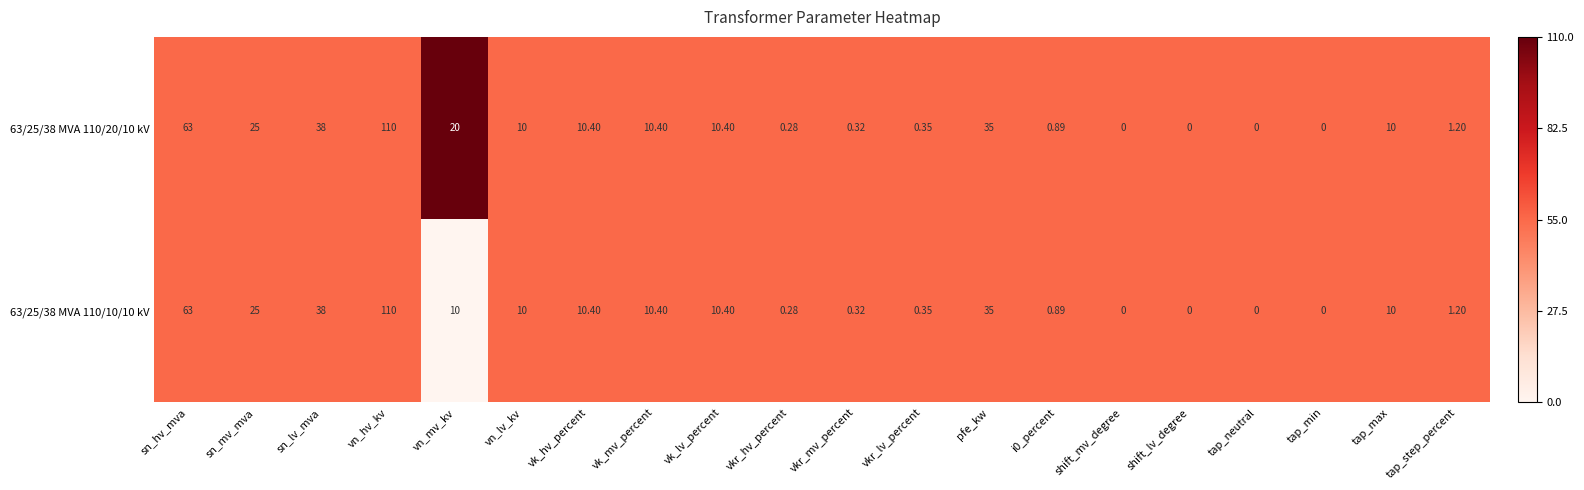

At which category is the sum across all series the highest?

vn_hv_kv